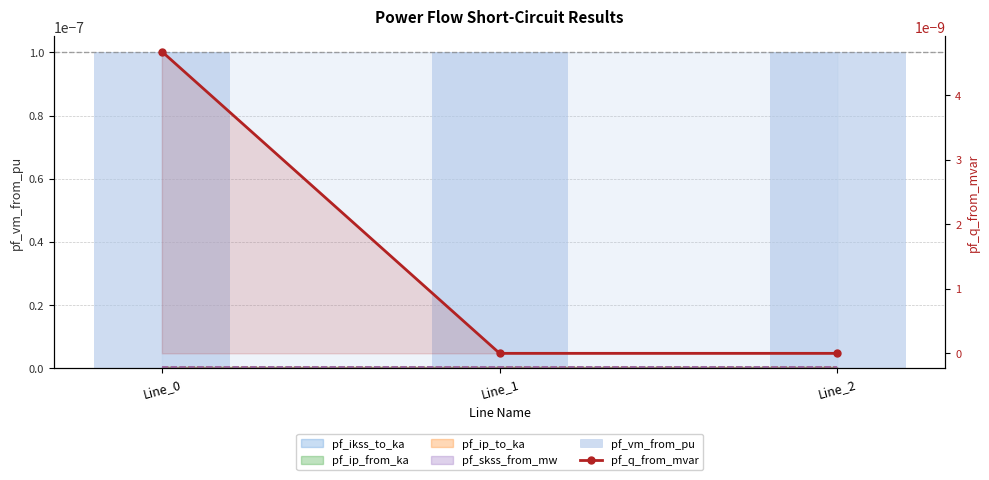

Which has a higher value, Line_0 or Line_2?

Line_2